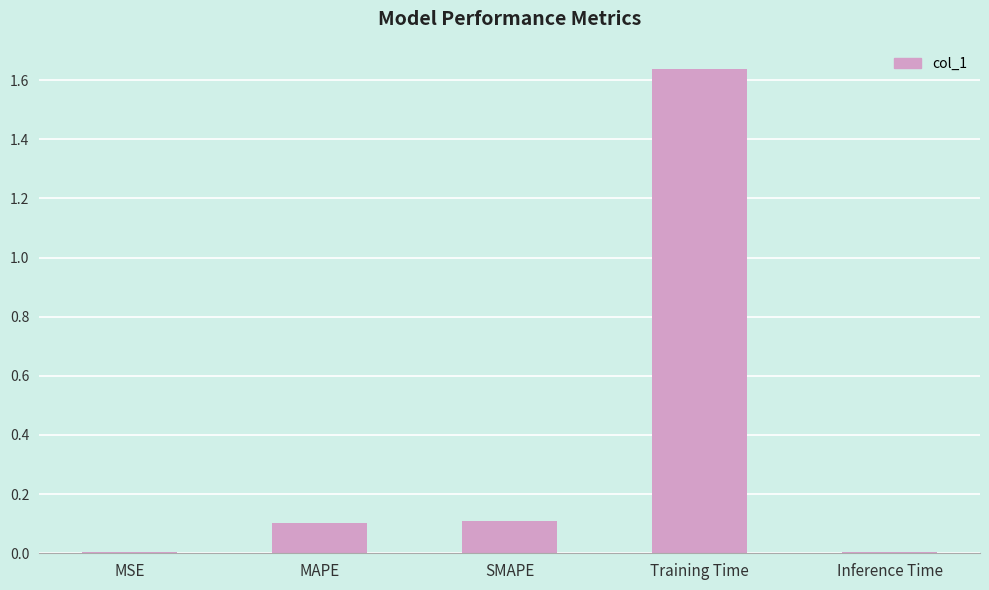

What is the sum of all values?

1.9